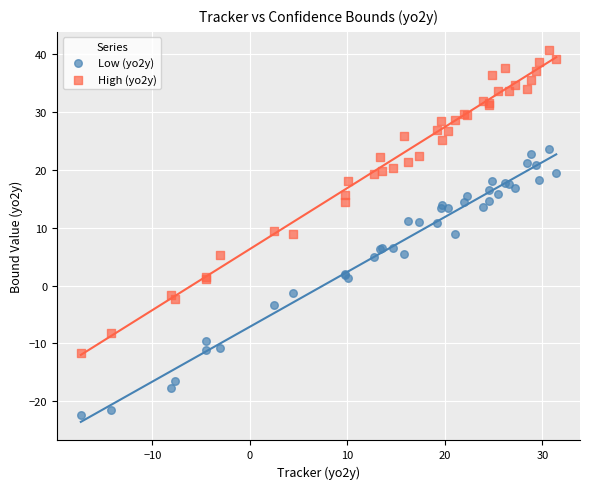

Which series has the largest Y range (max minus min)?

High (yo2y)